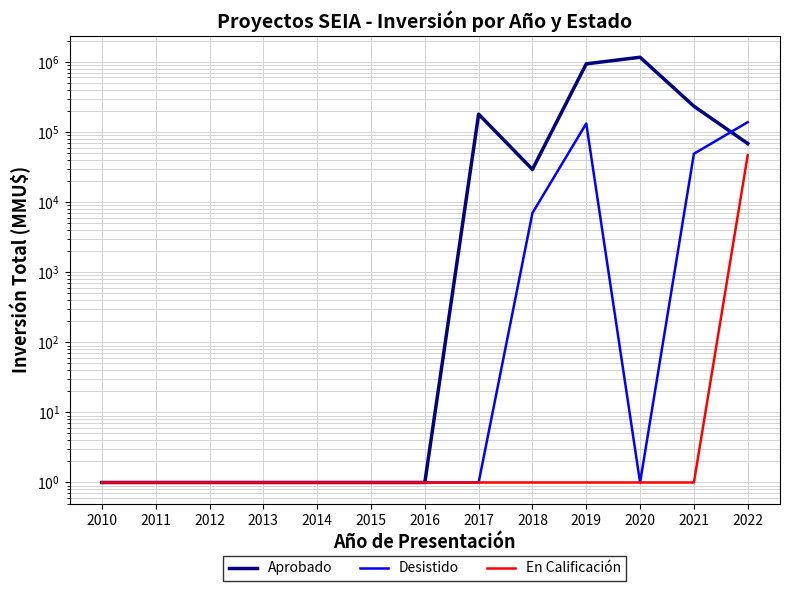

How many categories are shown in the chart?

13